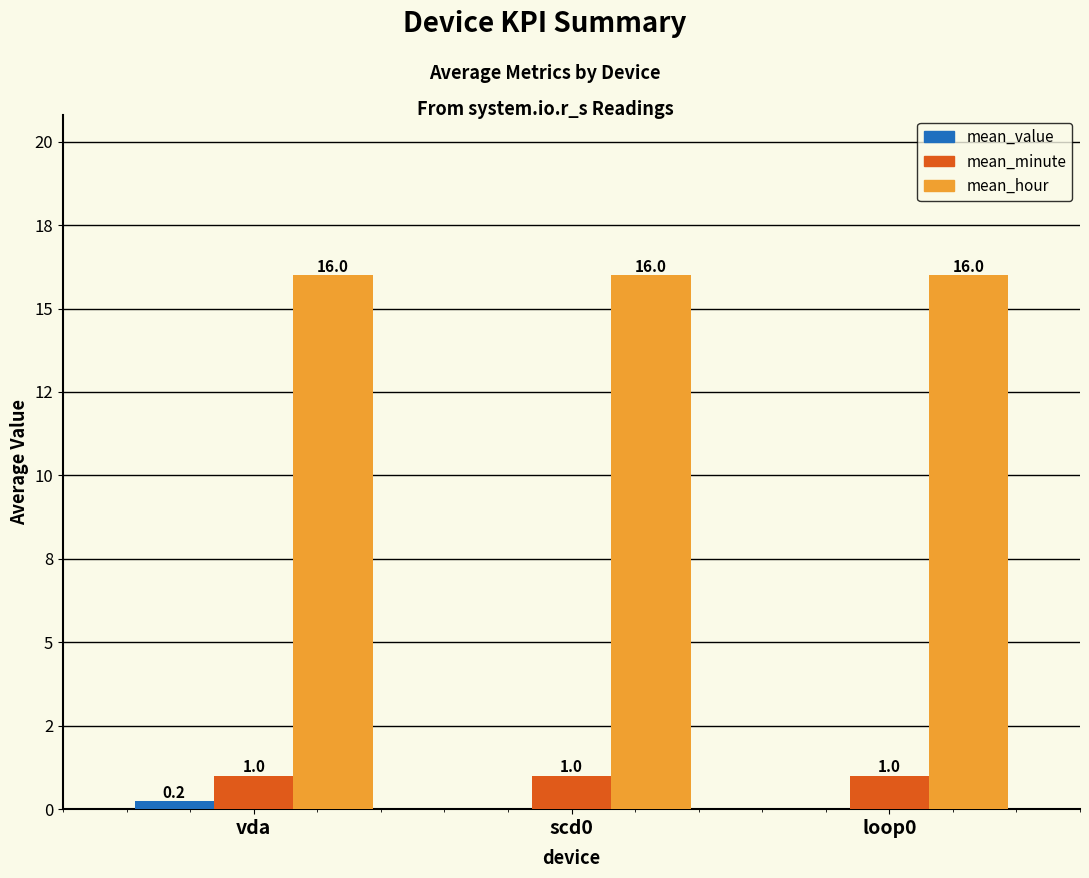

What position from the right is loop0?

1